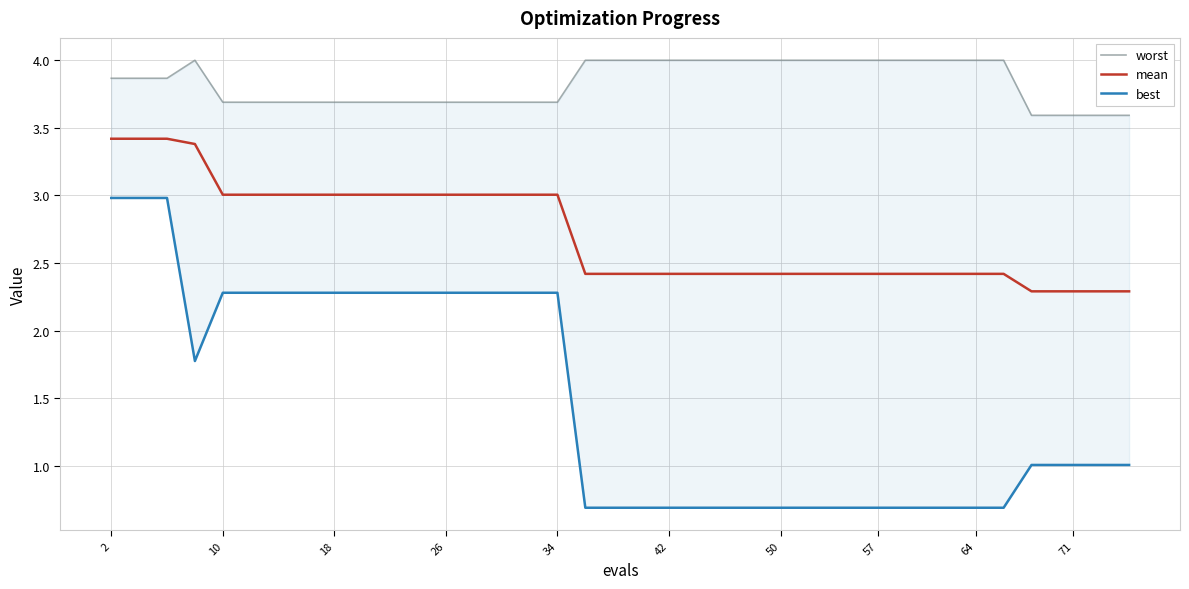

Is this an area chart (filled region under the line)?

No